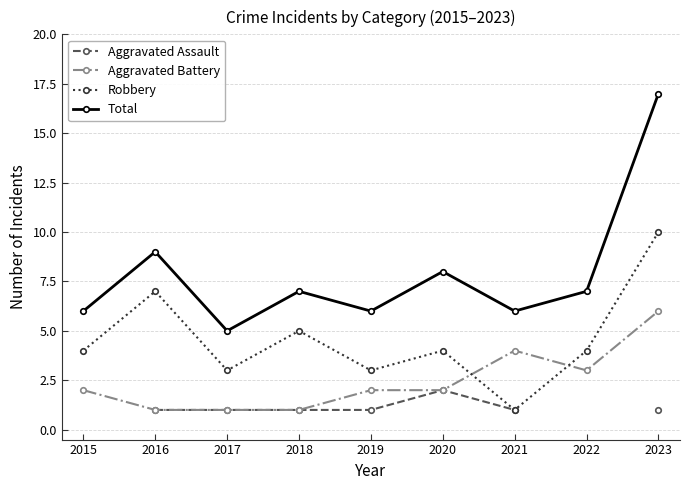

What is the difference between the Robbery values at 2023 and 2015?

6